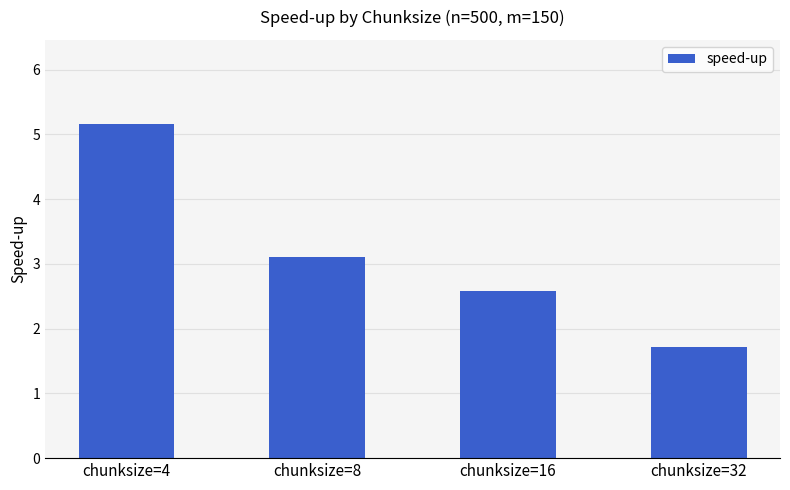

Which category has the lowest value across all series?

chunksize=32